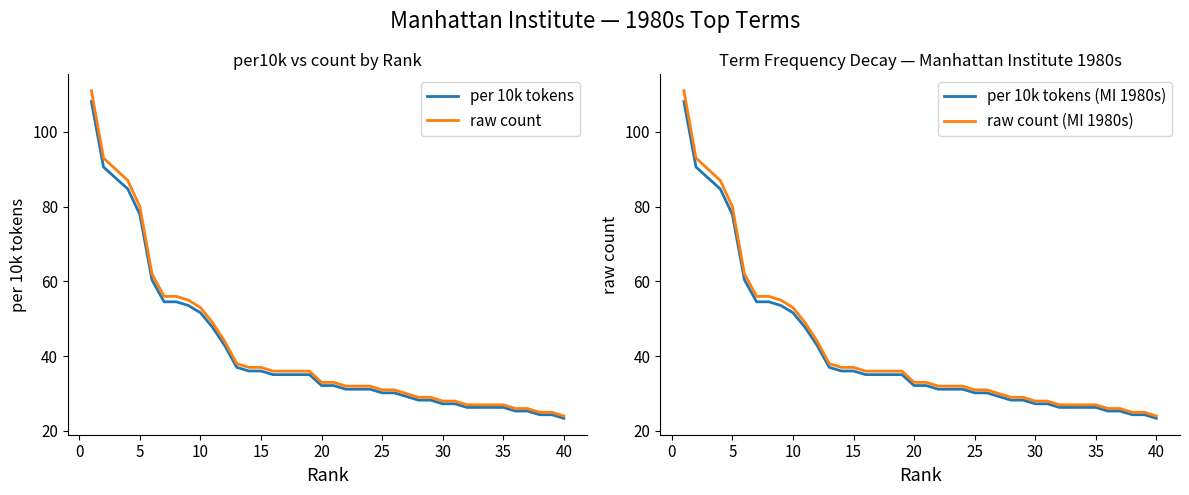

True or false: raw count and per 10k tokens (MI 1980s) cross at least once.

False